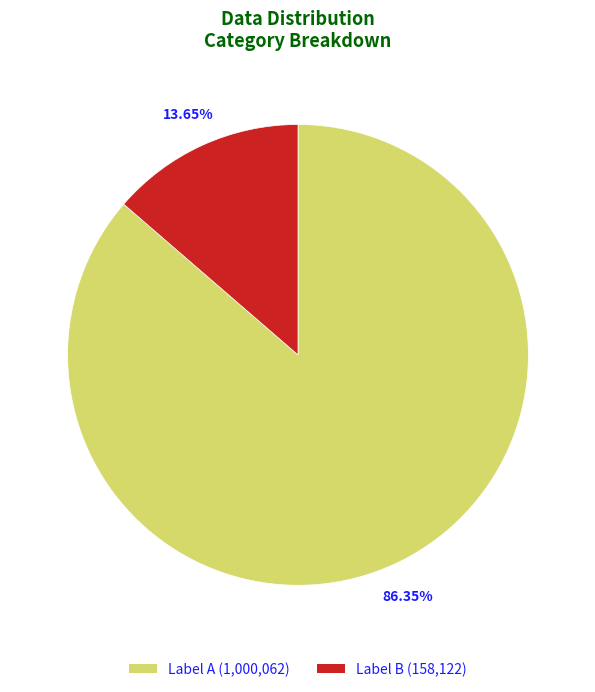

Does any single category account for the majority?

Yes